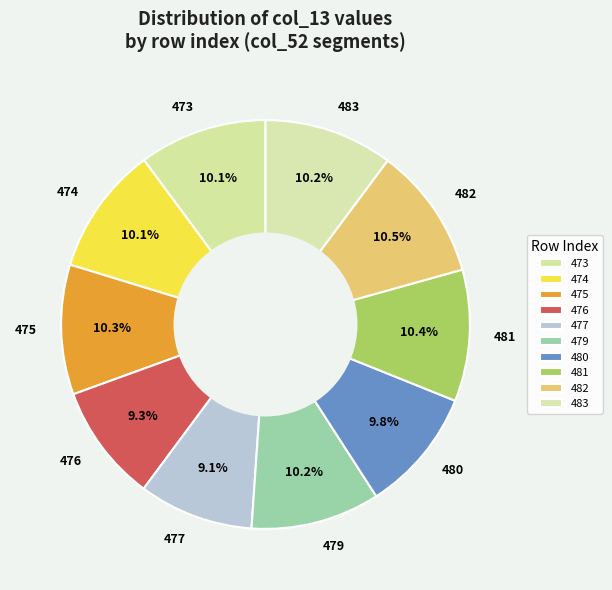

Is there any slice that represents more than half of the pie?

No